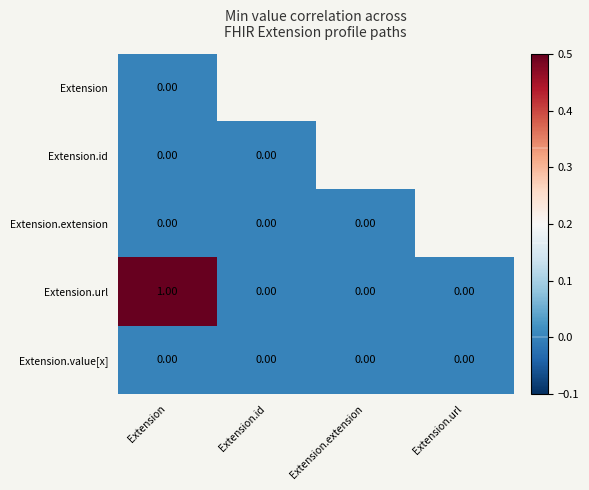

At which category is the sum across all series the highest?

Extension